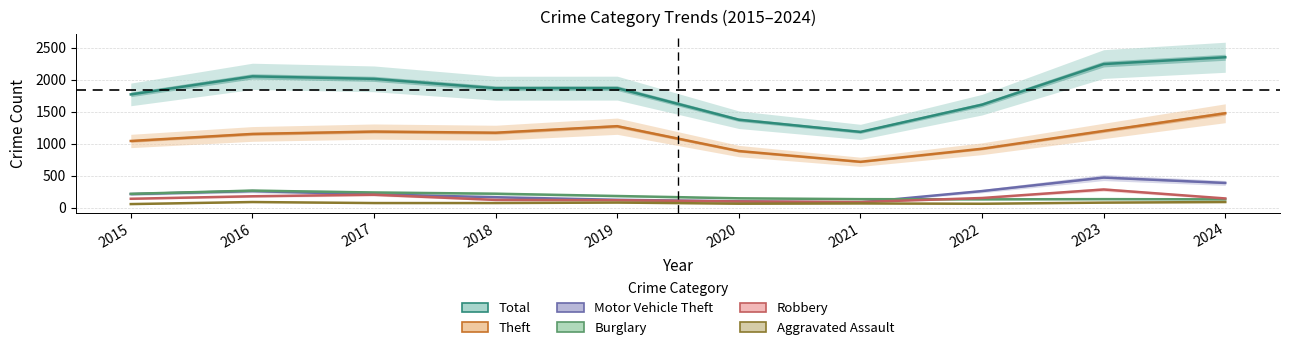

What is the sum of all Robbery values?

1520